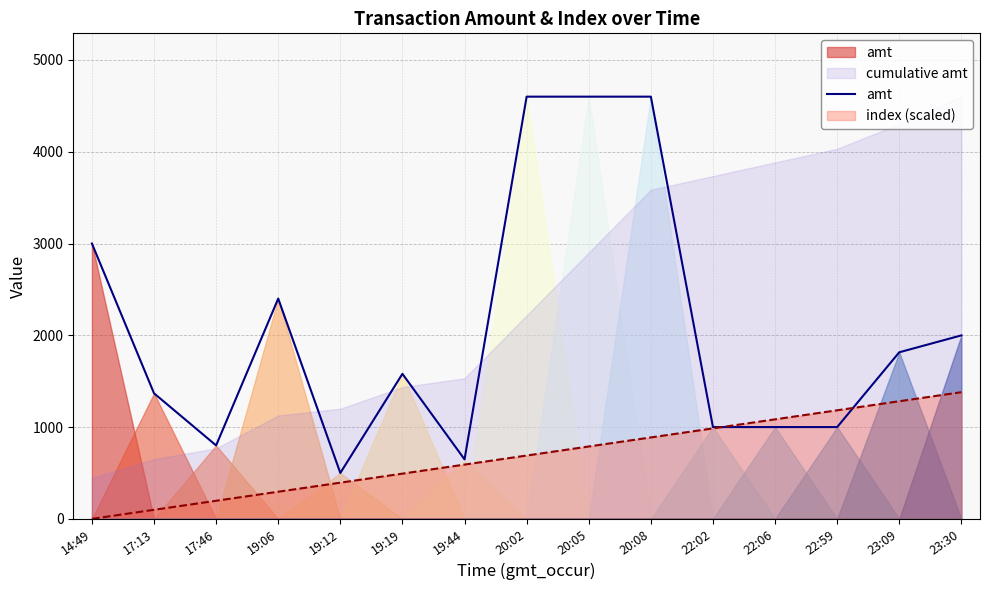

What position from the right is 20:02?

8